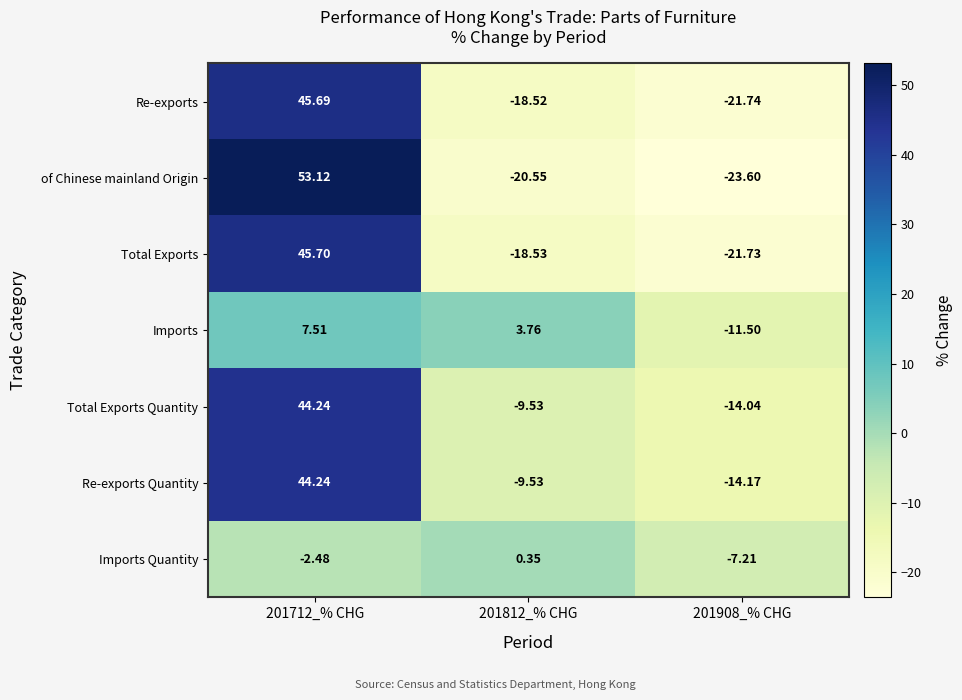

Between 201812_% CHG and 201908_% CHG, which series saw the biggest shift?

Imports